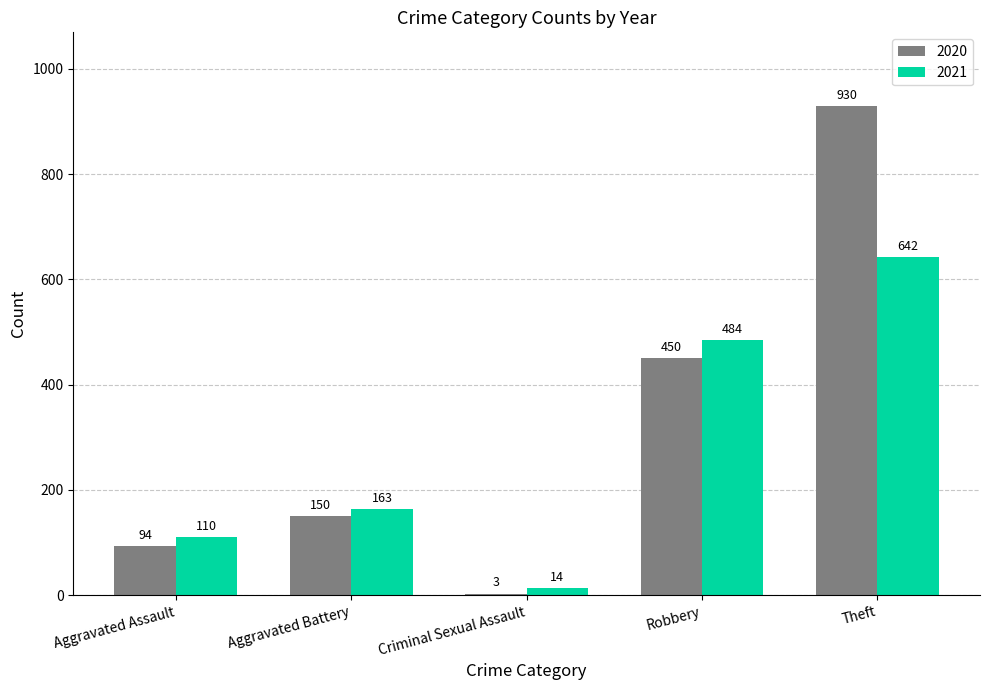

What is the maximum value shown in the chart?

930